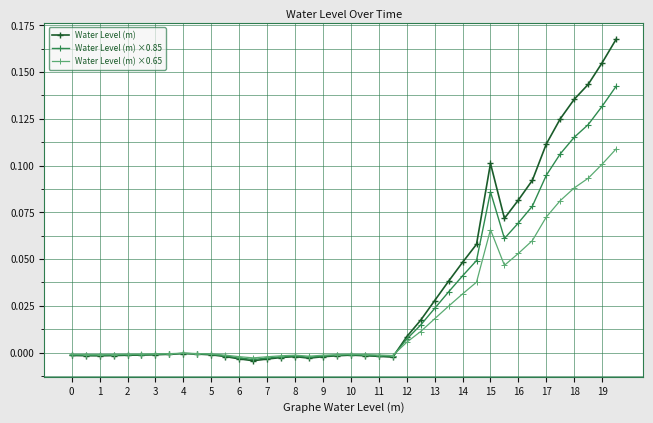

What is the sum of all Water Level (m) ×0.65 values?

0.9